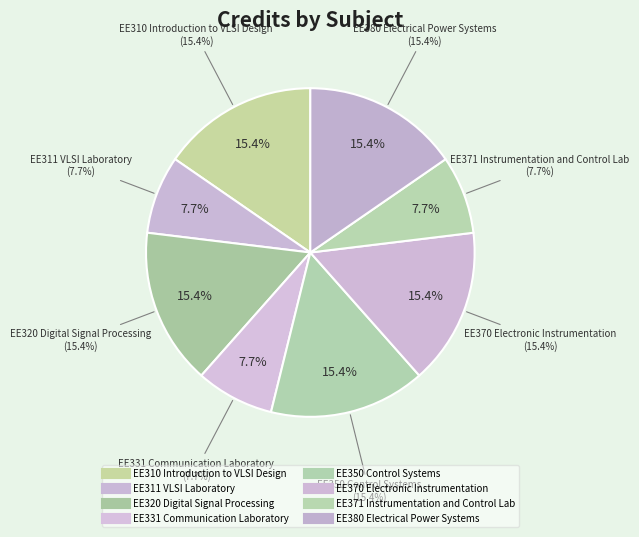

To the nearest percent, what is the combined percentage of EE331 Communication Laboratory and EE311 VLSI Laboratory?

15%